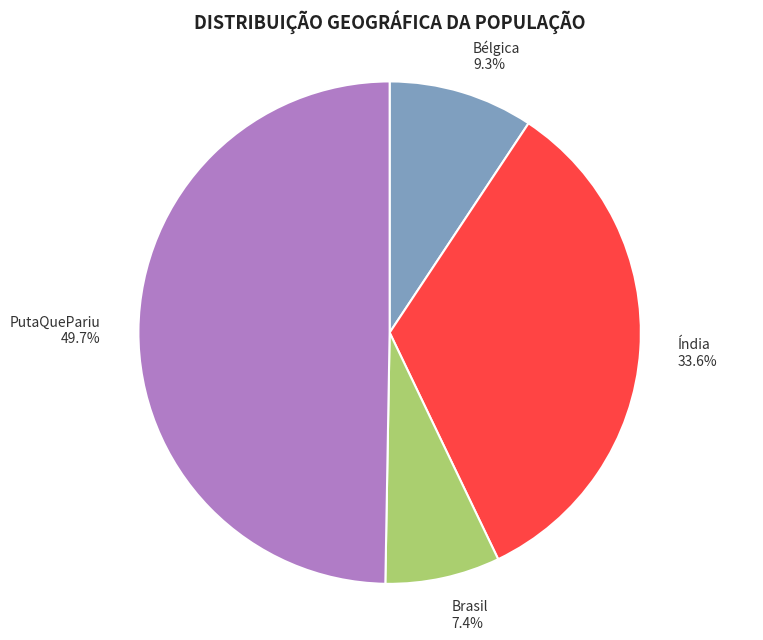

To the nearest percent, what is the average slice percentage?

25%